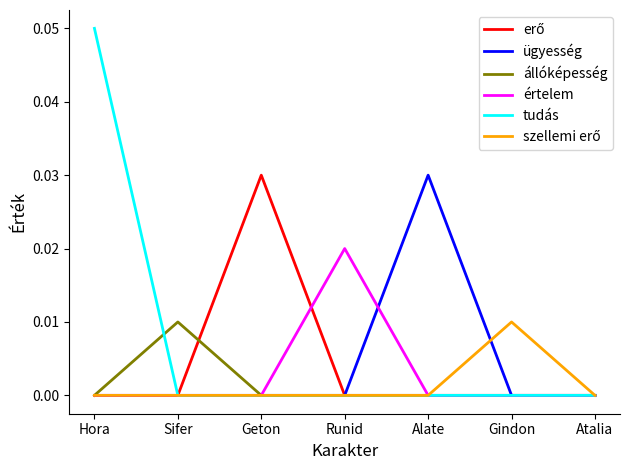

At which category is the sum across all series the highest?

Hora